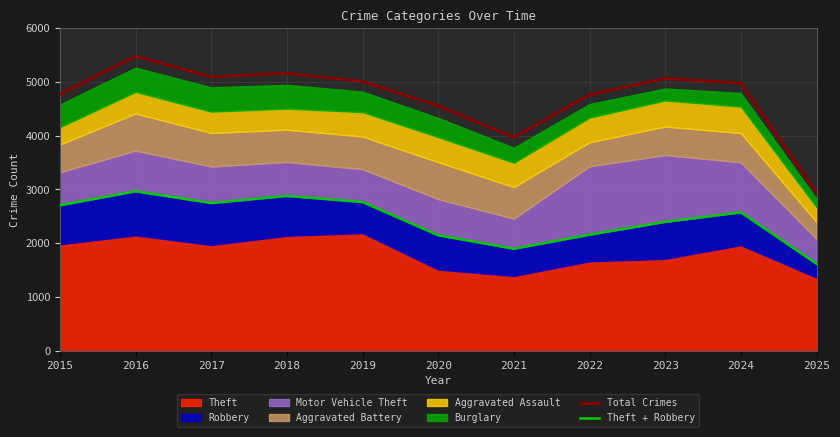

Reading left to right, transcribe all the data shown in this chart.

Total Crimes: 4770	5481	5096	5163	5008	4556	3970	4763	5064	4978	2948
Theft + Robbery: 2707	2967	2748	2881	2767	2149	1898	2160	2398	2575	1619